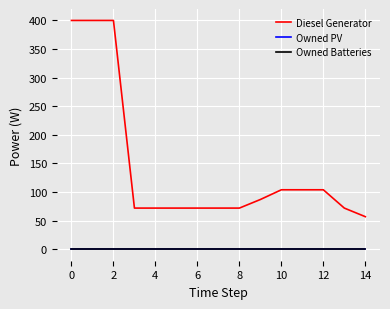

Does the chart have visible grid lines?

Yes